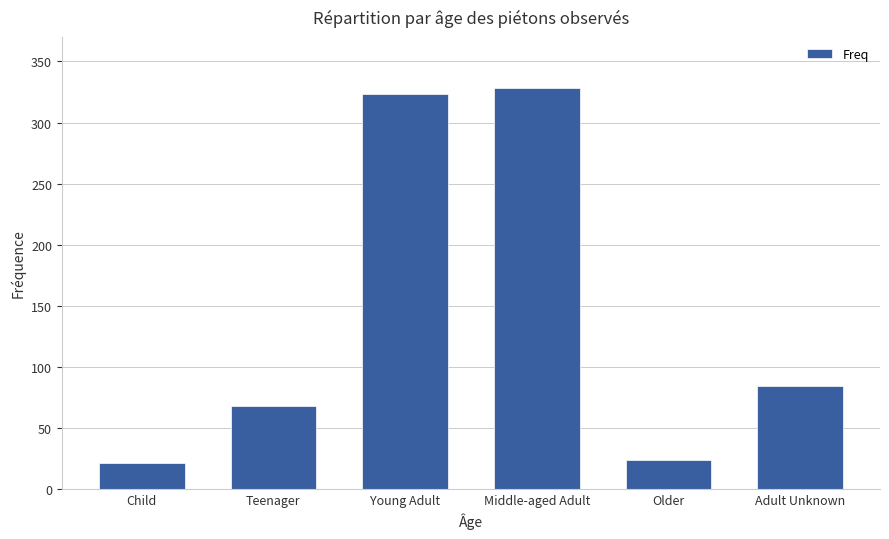

Where does the data first go above 84?

Young Adult